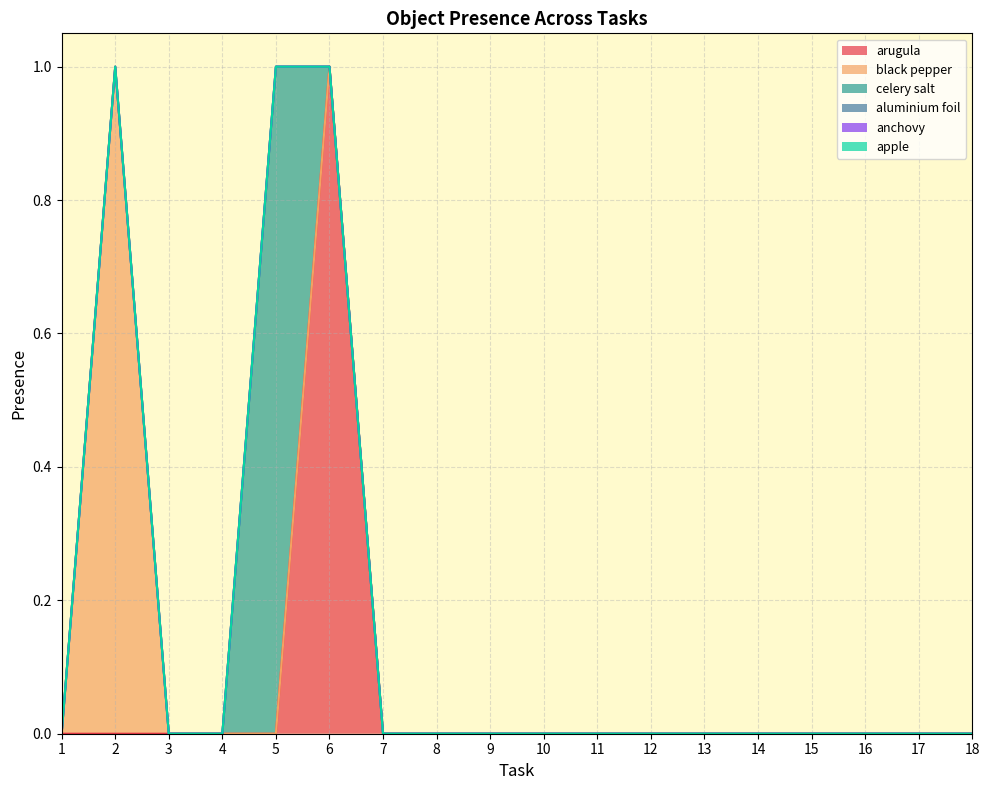

Where is anchovy nearest to the value 0?

1